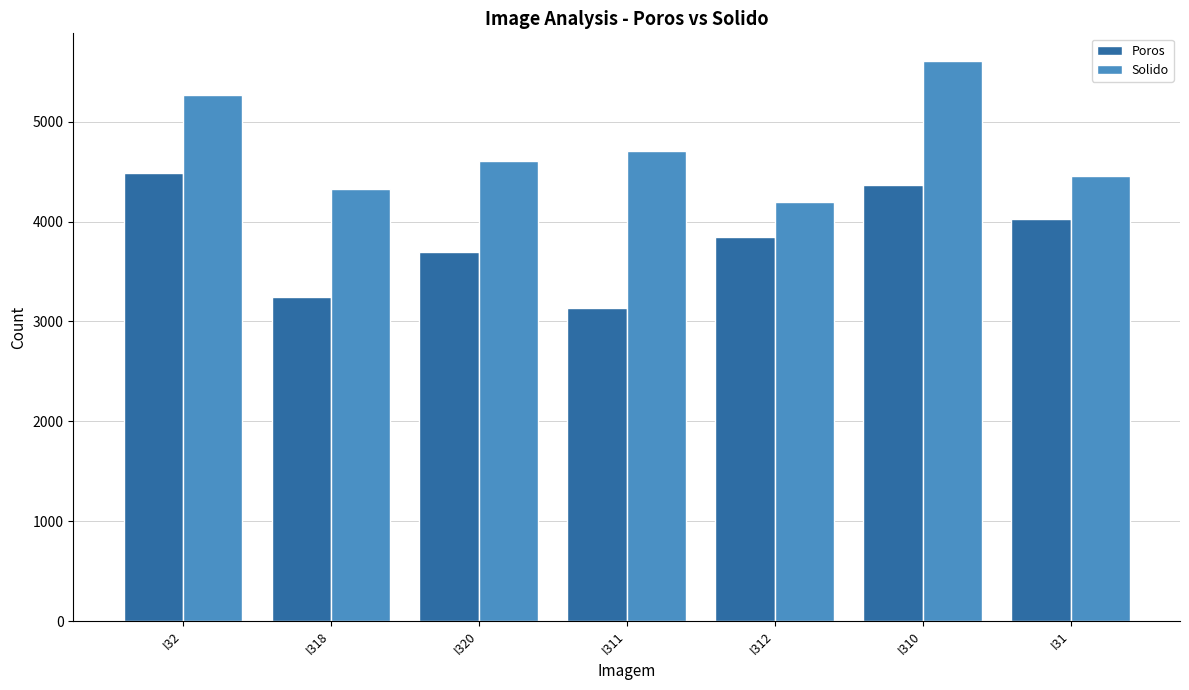

Rank the series at I310 from highest to lowest value.

Solido, Poros